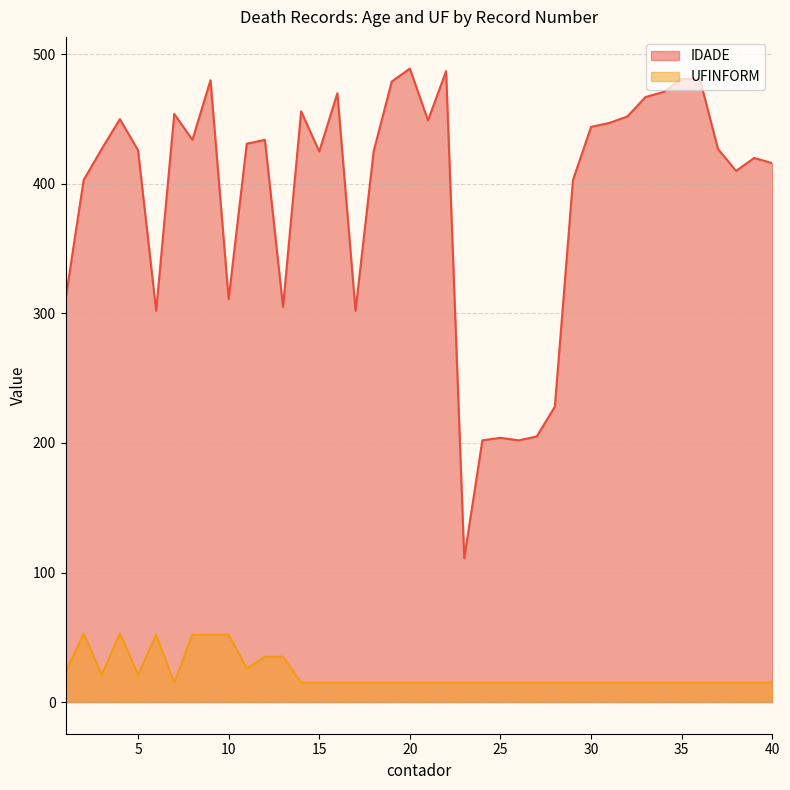

What is the value of the IDADE point at the 37th from the left?

427